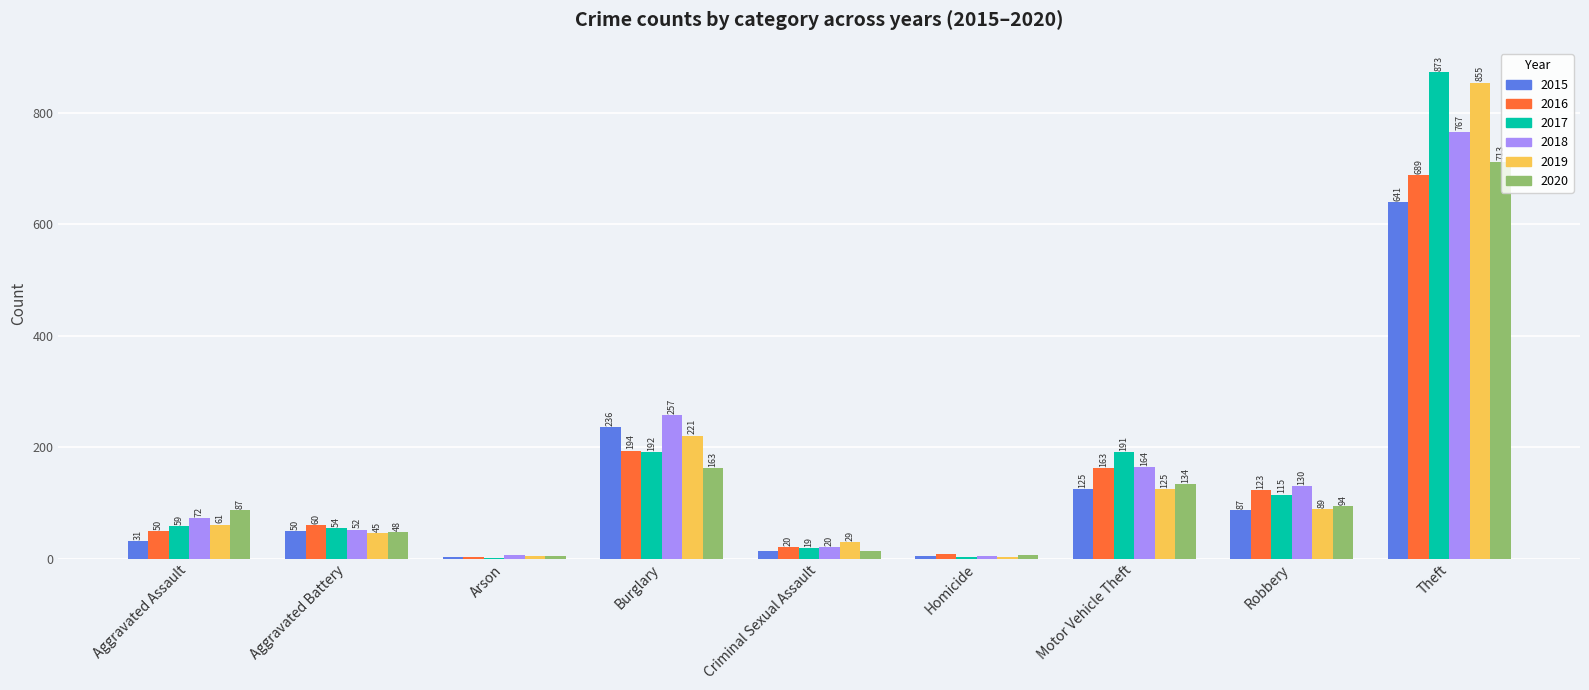

What is the greatest value displayed?

873